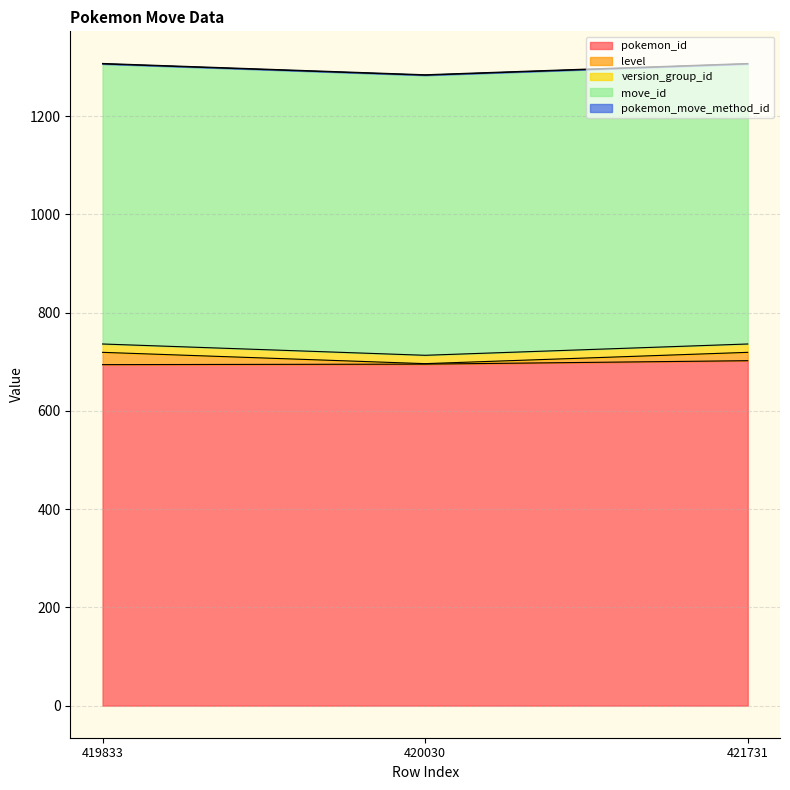

Does the chart have visible grid lines?

Yes